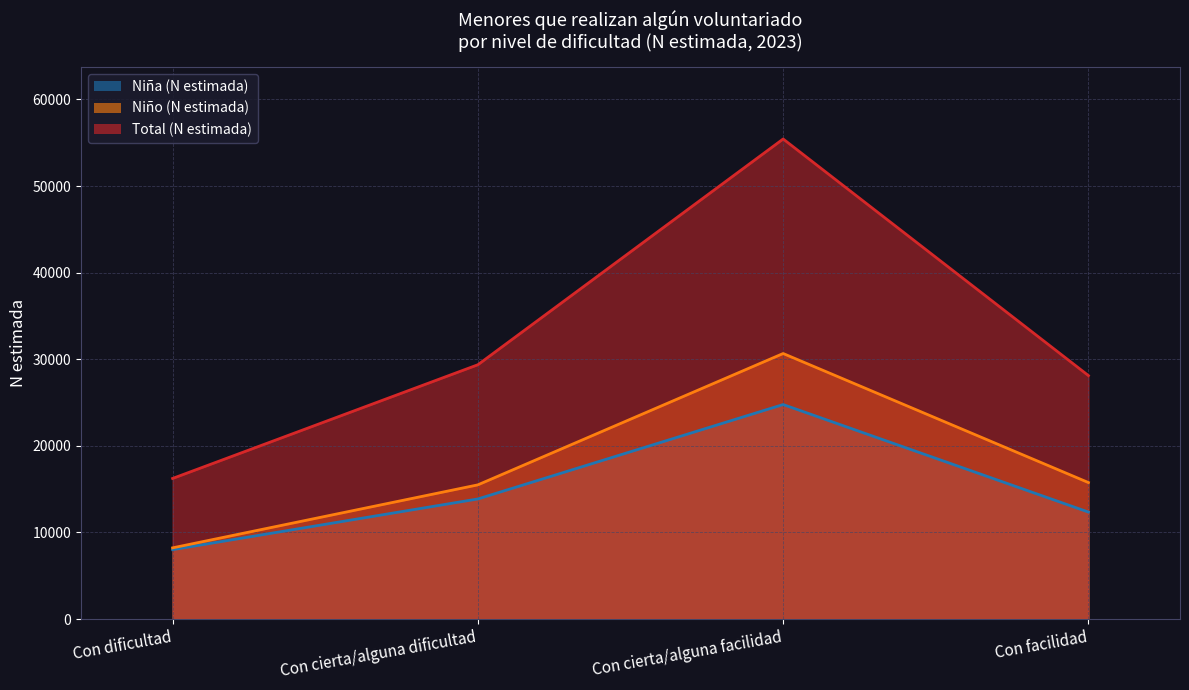

Reading left to right, what are all the values shown in this chart?

Niña (N estimada): Con dificultad=8014	Con cierta/alguna dificultad=13868	Con cierta/alguna facilidad=24768	Con facilidad=12353
Niño (N estimada): Con dificultad=8222	Con cierta/alguna dificultad=15496	Con cierta/alguna facilidad=30660	Con facilidad=15761
Total (N estimada): Con dificultad=16236	Con cierta/alguna dificultad=29364	Con cierta/alguna facilidad=55428	Con facilidad=28113